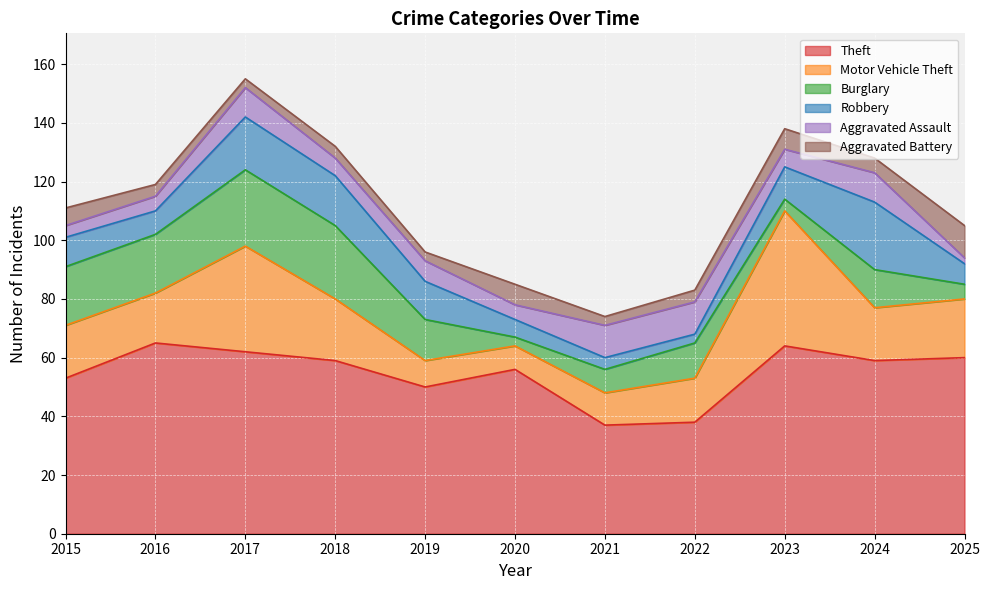

Is it true that Aggravated Battery equals 2 at 2019?

False